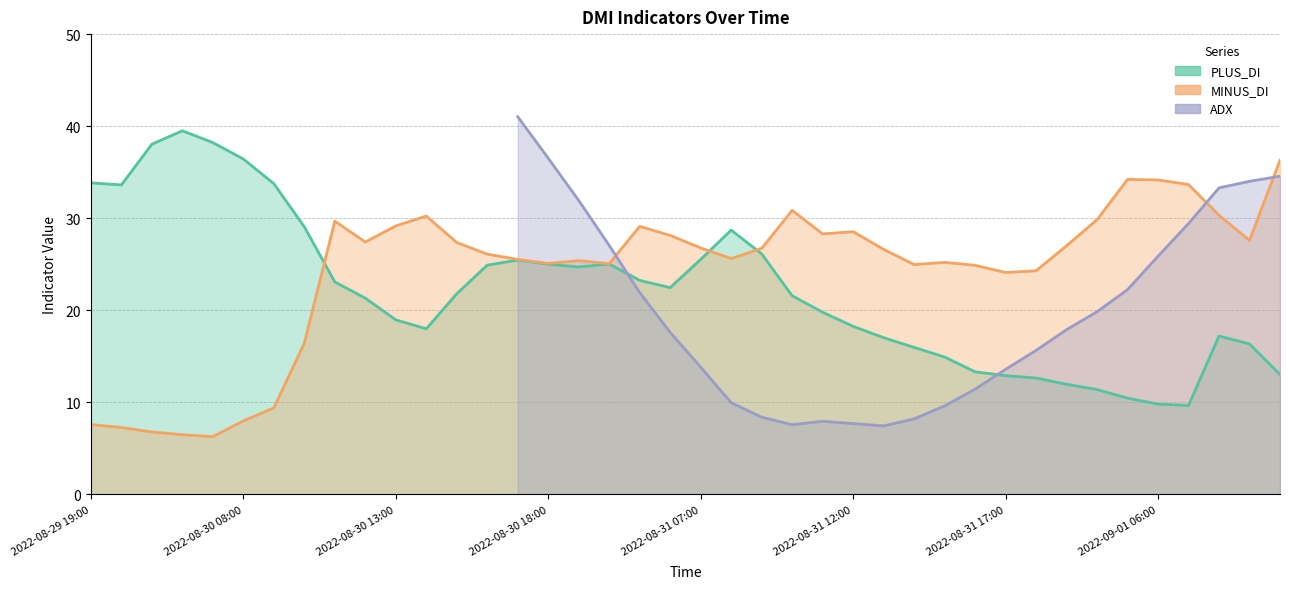

Is it true that MINUS_DI equals 6.2 at 27?

False